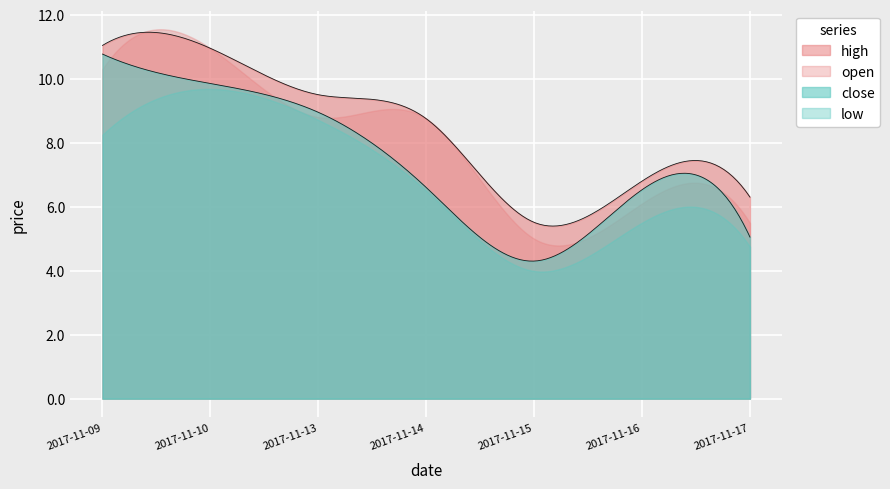

Reading left to right, what are all the values shown in this chart?

open: 2017-11-09=10.3	2017-11-10=10.9	2017-11-13=8.8	2017-11-14=8.8	2017-11-15=5.0	2017-11-16=6.1	2017-11-17=5.5
close: 2017-11-09=10.8	2017-11-10=9.8	2017-11-13=8.9	2017-11-14=6.6	2017-11-15=4.3	2017-11-16=6.5	2017-11-17=5.0
high: 2017-11-09=11.0	2017-11-10=10.9	2017-11-13=9.5	2017-11-14=8.8	2017-11-15=5.5	2017-11-16=6.8	2017-11-17=6.3
low: 2017-11-09=8.2	2017-11-10=9.7	2017-11-13=8.7	2017-11-14=6.5	2017-11-15=4.0	2017-11-16=5.5	2017-11-17=4.8